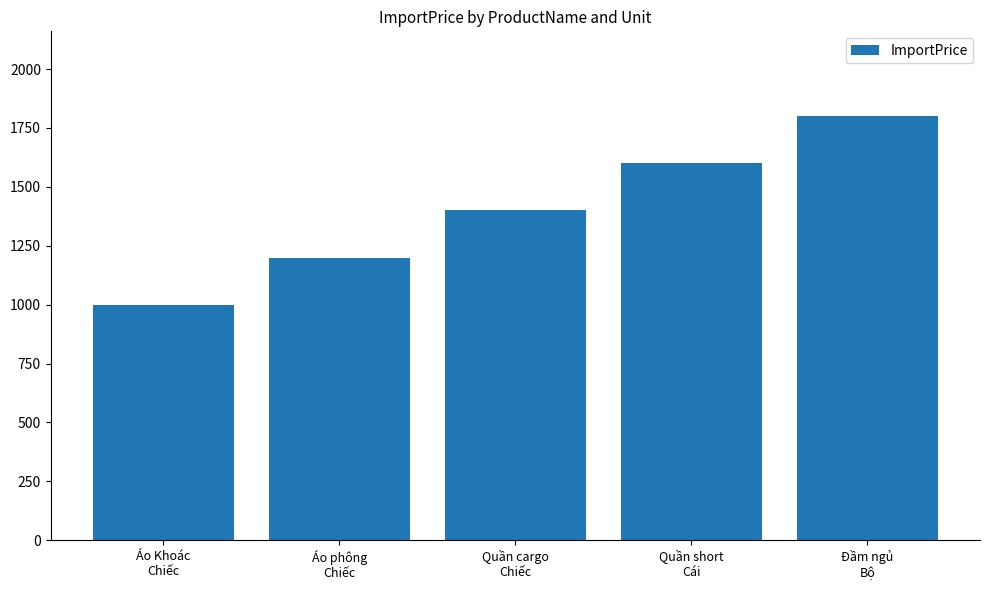

How many values are below 1400?

2